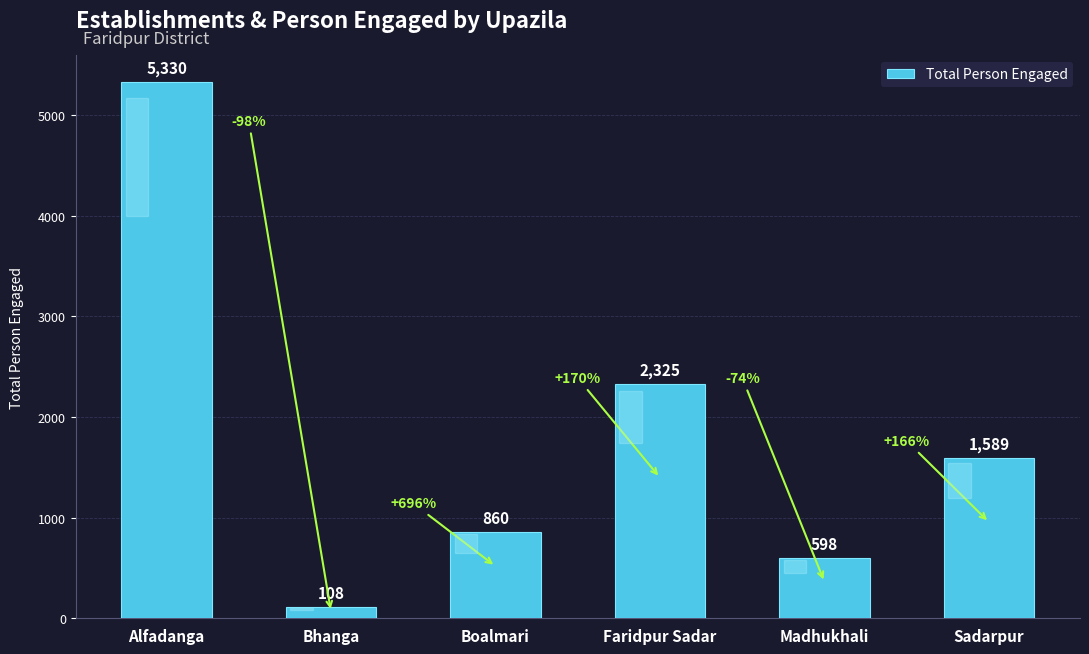

Is it true that the value at Boalmari is 860?

True